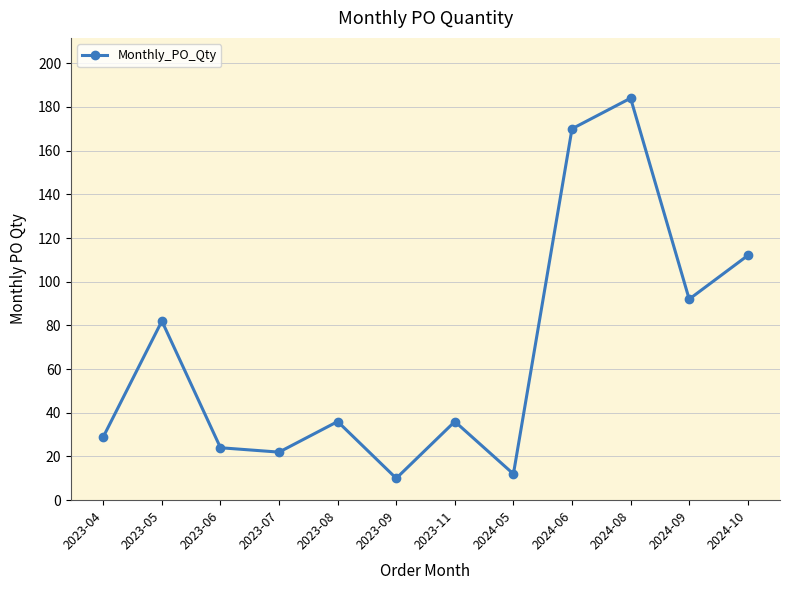

Approximately how many times larger is the value at 2023-05 compared to 2024-09?

0.9